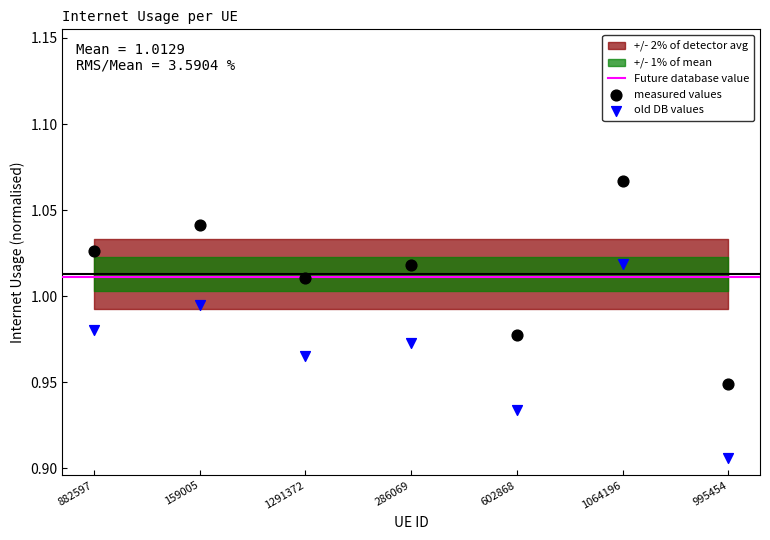

Which series contains the lowest Y value?

old DB values